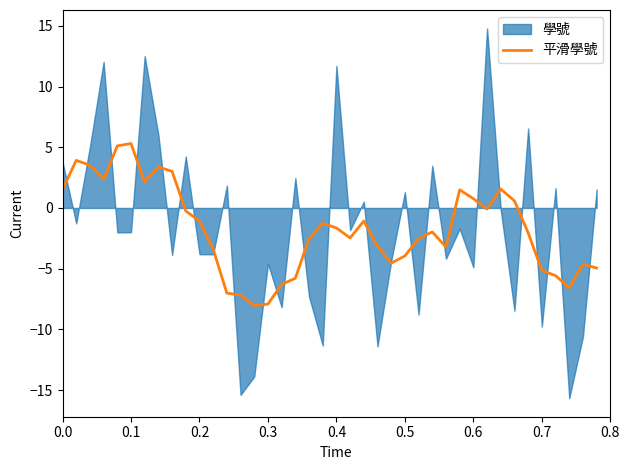

What is the highest value of the 平滑學號 series?

5.3